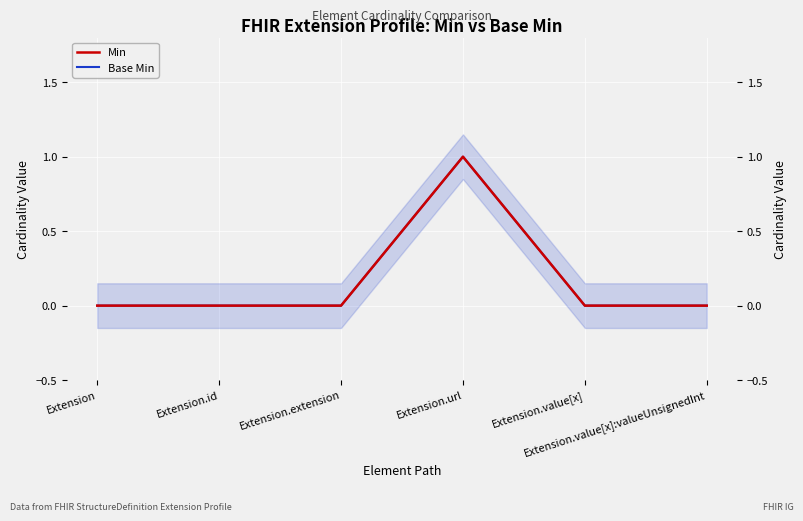

Which series has the largest range (max minus min)?

Min